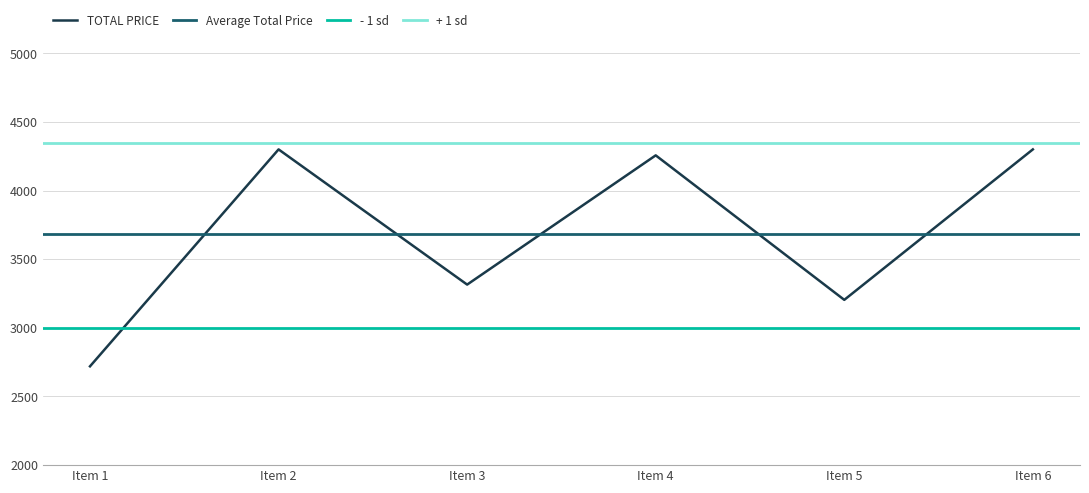

How many points are higher than both their immediate neighbors (excluding endpoints)?

2